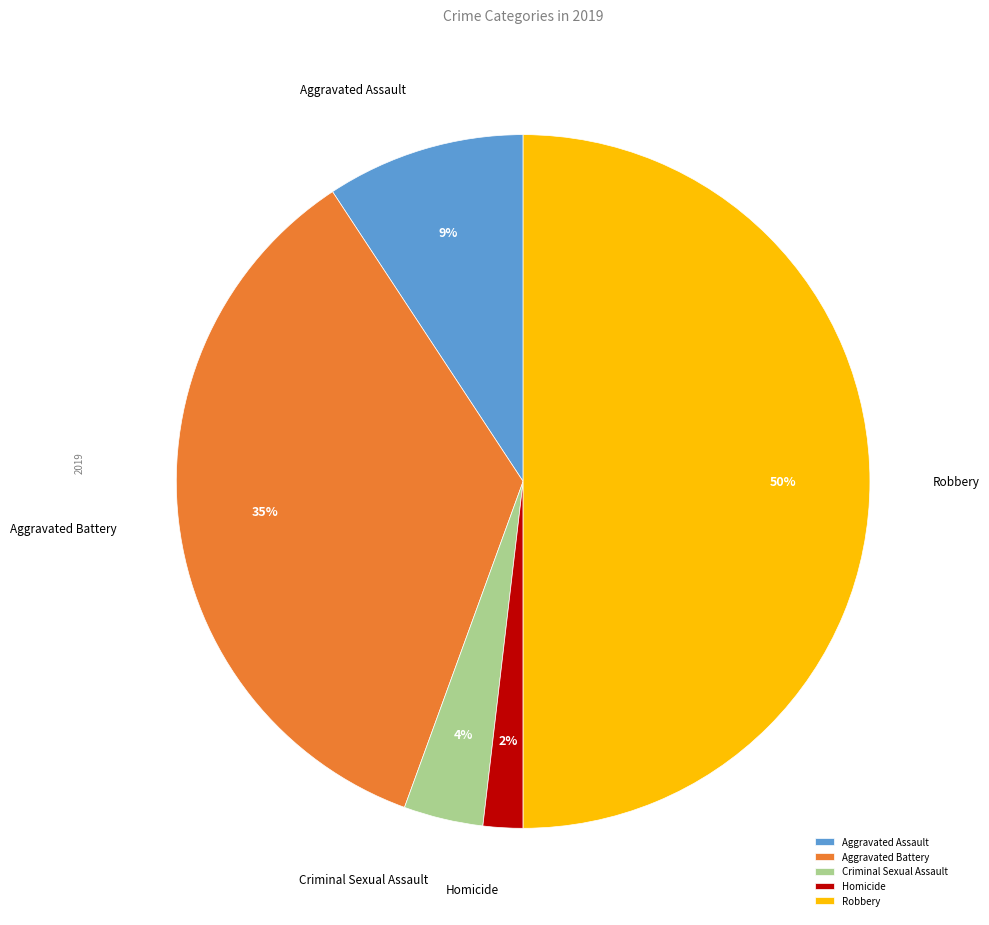

Which slice is the largest?

Robbery